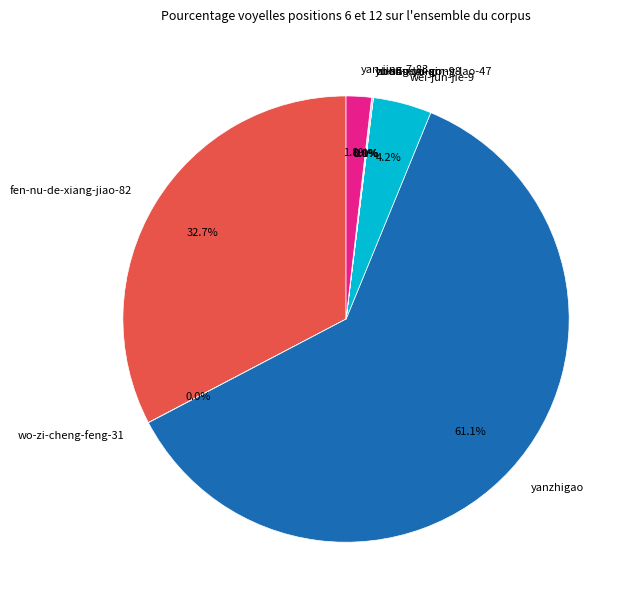

What is the largest slice in the pie chart?

yanzhigao